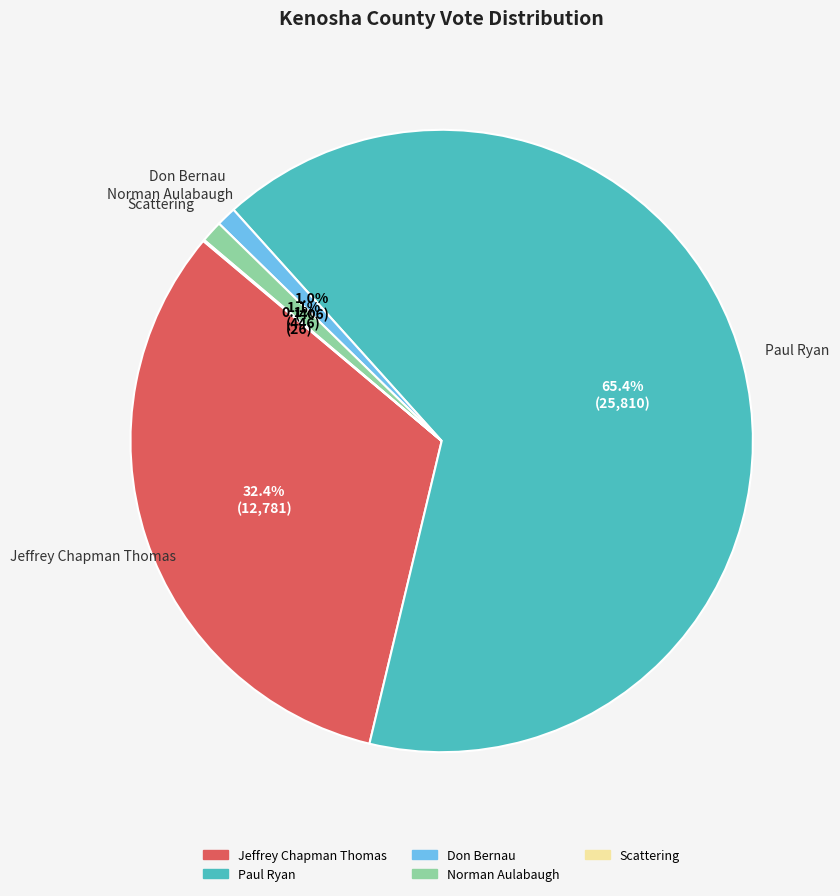

Is there a majority slice in this chart?

Yes